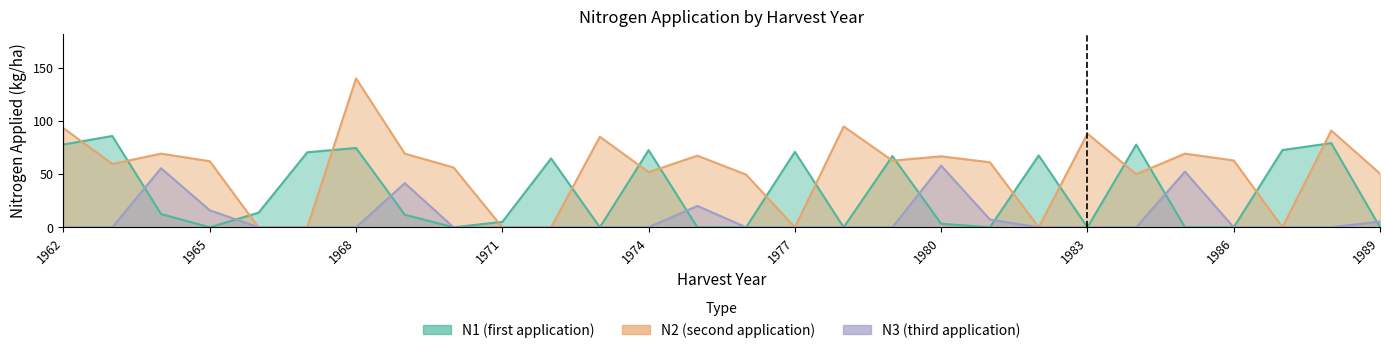

How many values in the N3 series exceed 0?

8